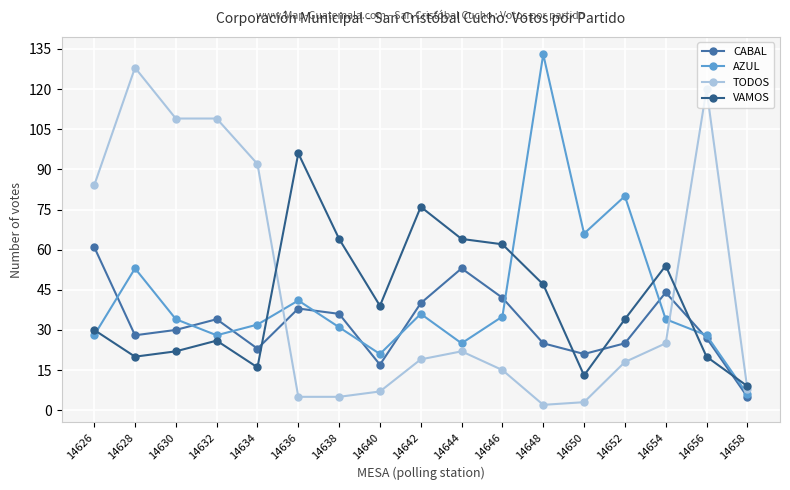

At which category does AZUL reach its first local peak?

14628